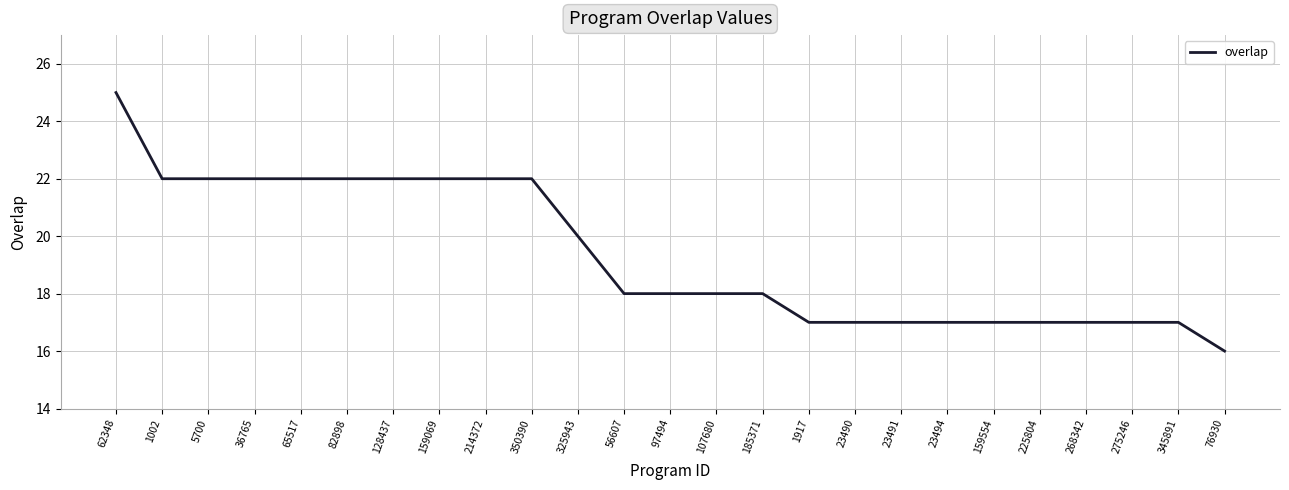

Which has a higher value, 76930 or 36765?

36765